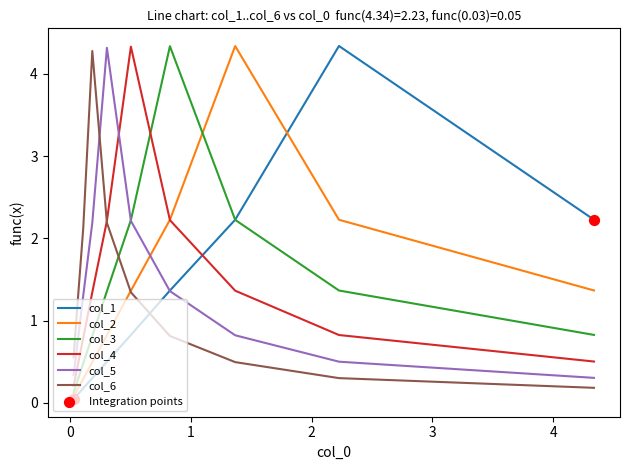

What are all the series names shown in the legend?

col_1, col_2, col_3, col_4, col_5, col_6